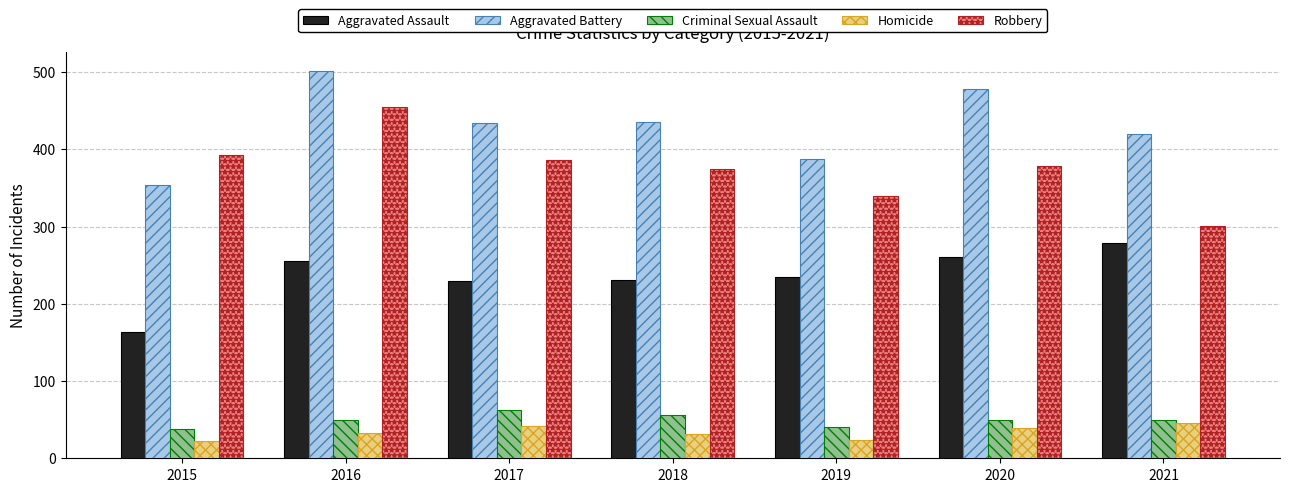

How many series are shown in this chart?

5